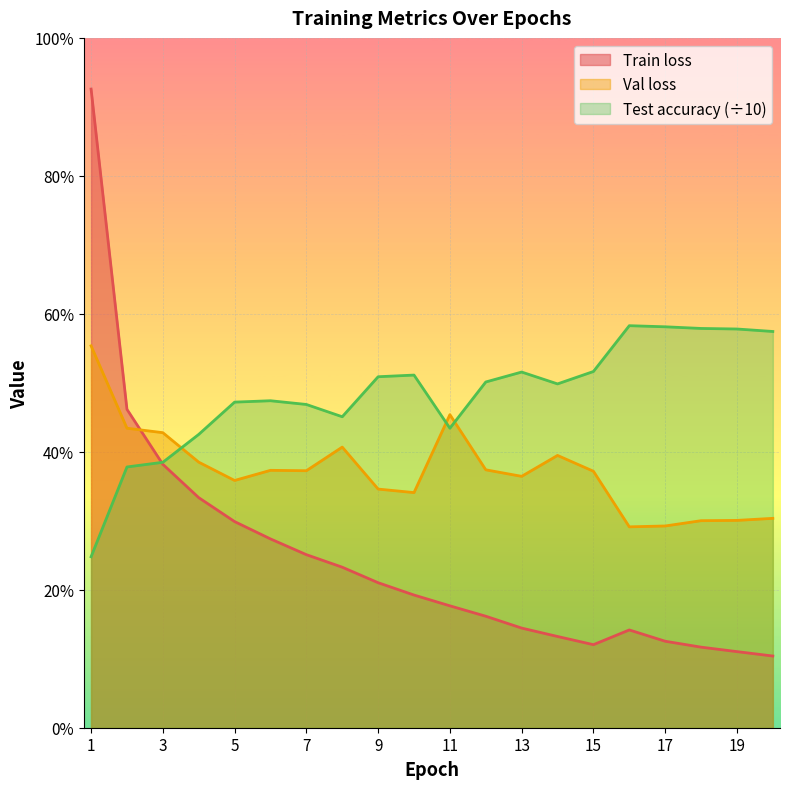

Is it true that Train loss equals 0.6 at 17?

True